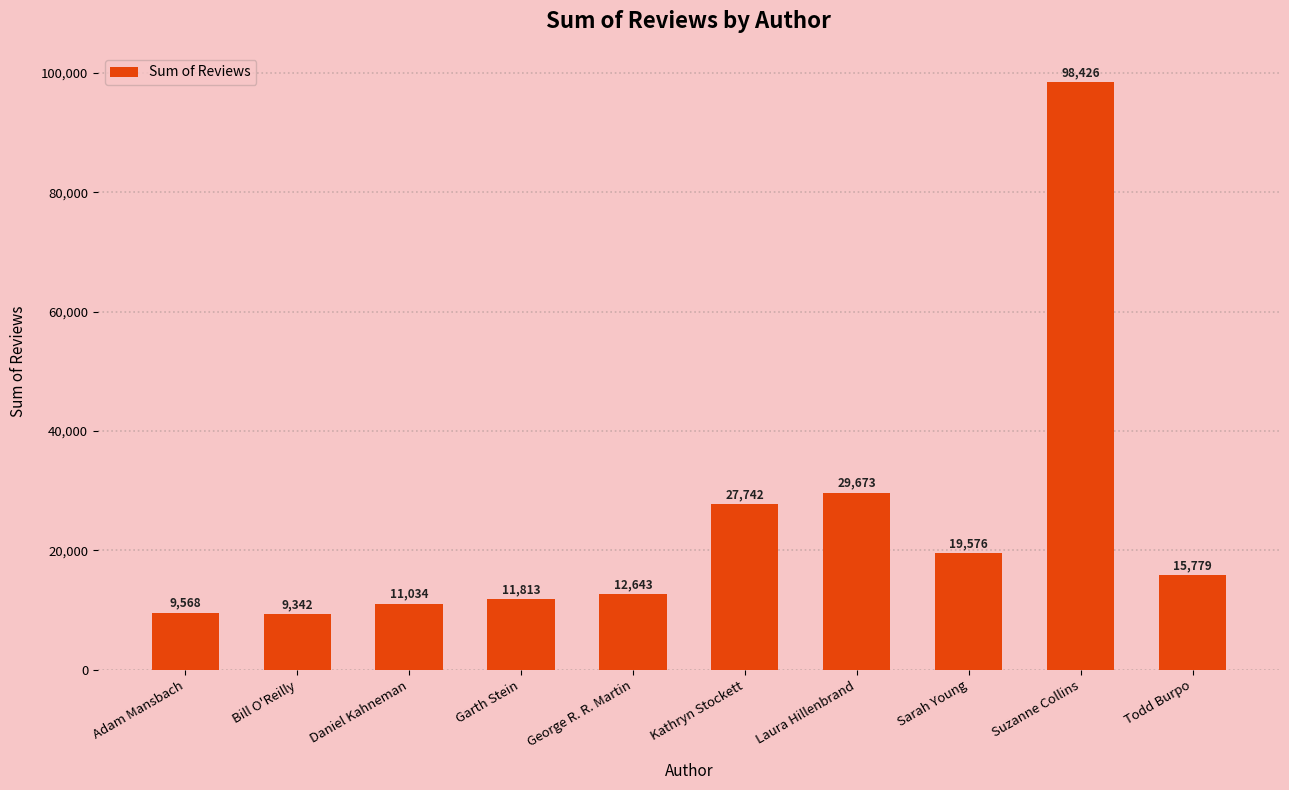

Reading left to right, extract all data points from this chart.

9568	9342	11034	11813	12643	27742	29673	19576	98426	15779